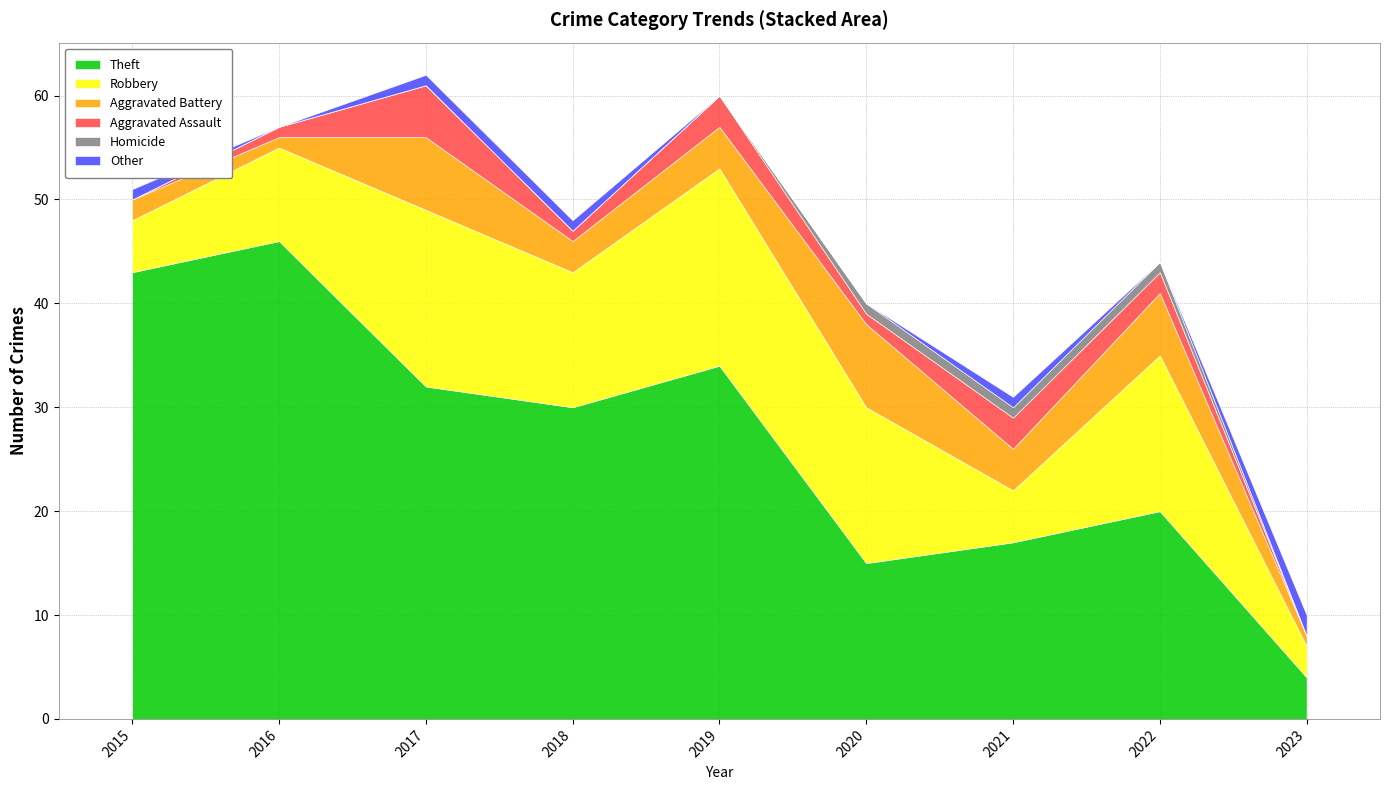

True or false: Aggravated Assault and Robbery intersect in this chart.

False